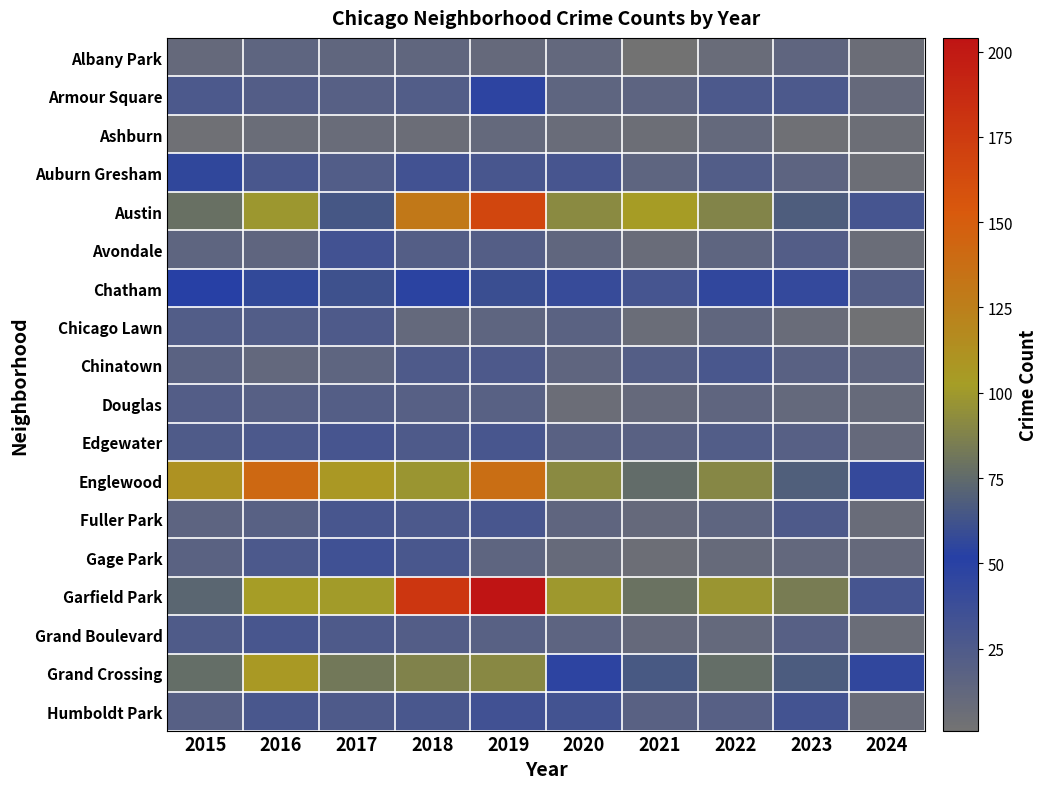

At 2015, list the series in order from smallest to largest.

Ashburn, Albany Park, Avondale, Fuller Park, Chinatown, Gage Park, Humboldt Park, Douglas, Chicago Lawn, Edgewater, Grand Boulevard, Armour Square, Chatham, Auburn Gresham, Garfield Park, Grand Crossing, Austin, Englewood